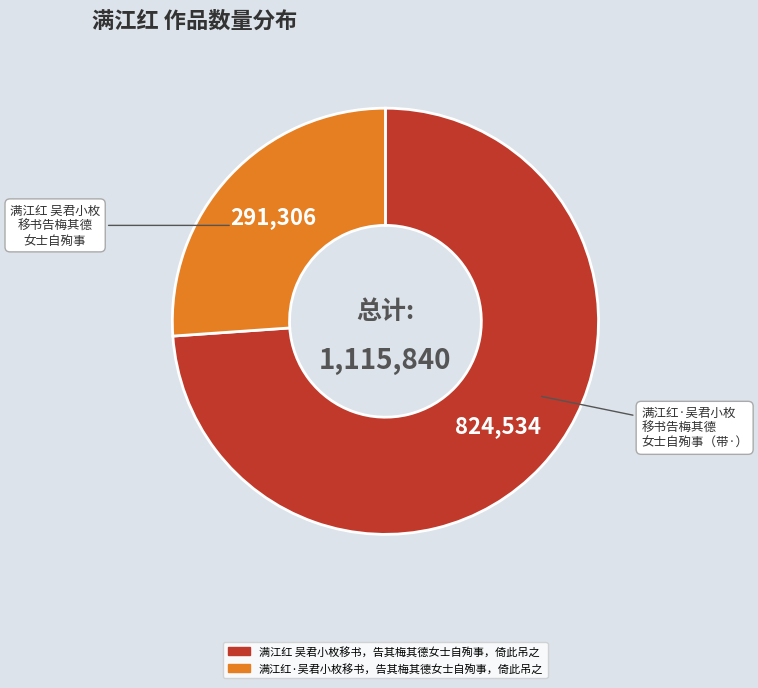

Does any single category account for the majority?

Yes